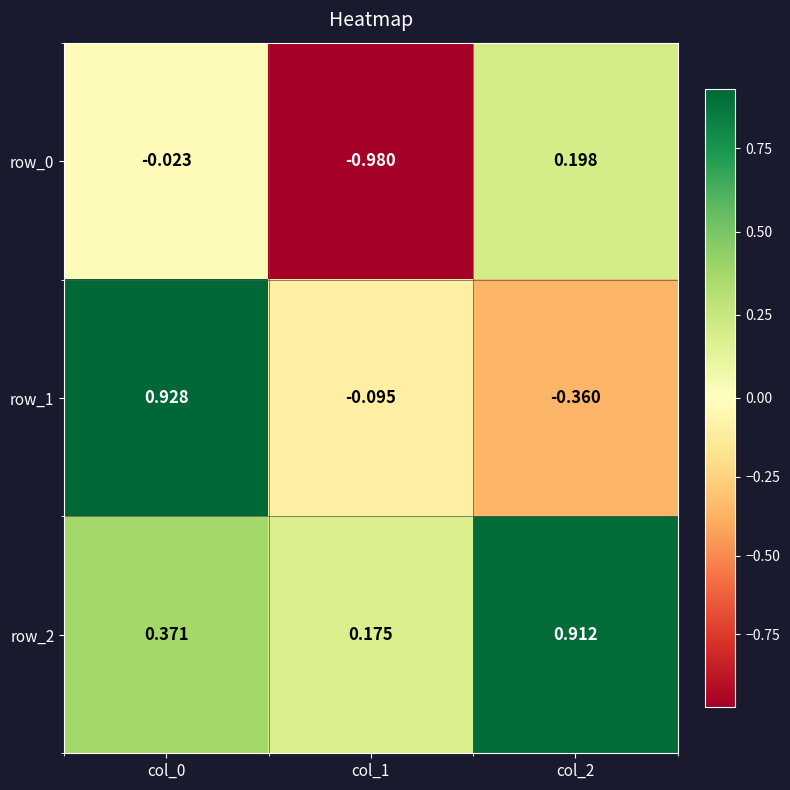

Which label corresponds to the largest value in the chart?

col_0